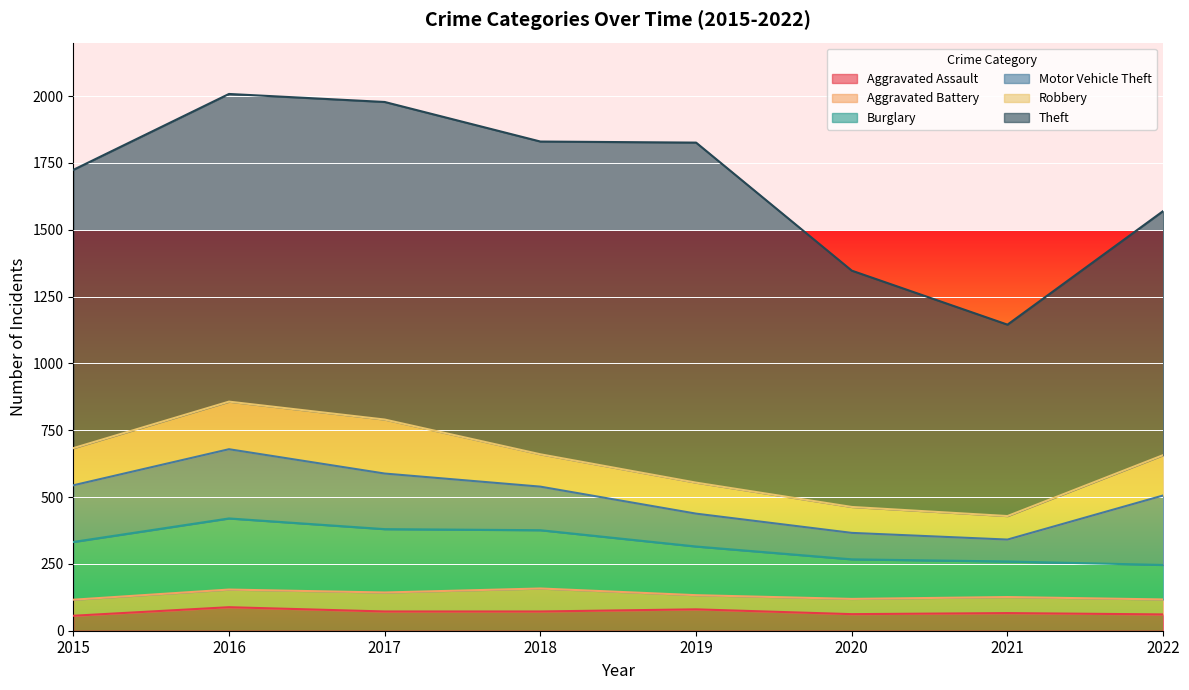

The value of Robbery at 2016 is 178. True or false?

True